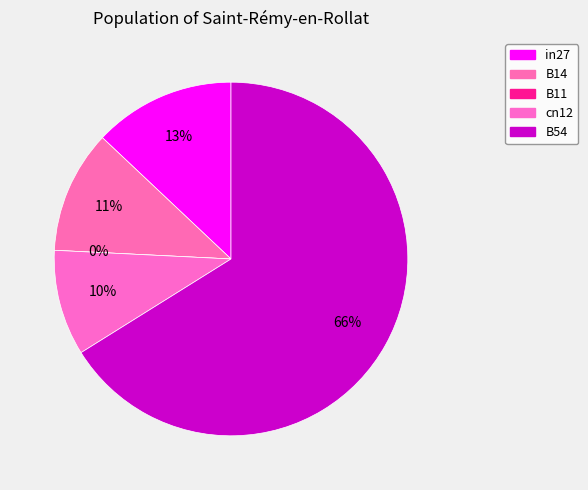

How many segments does this pie chart have?

5